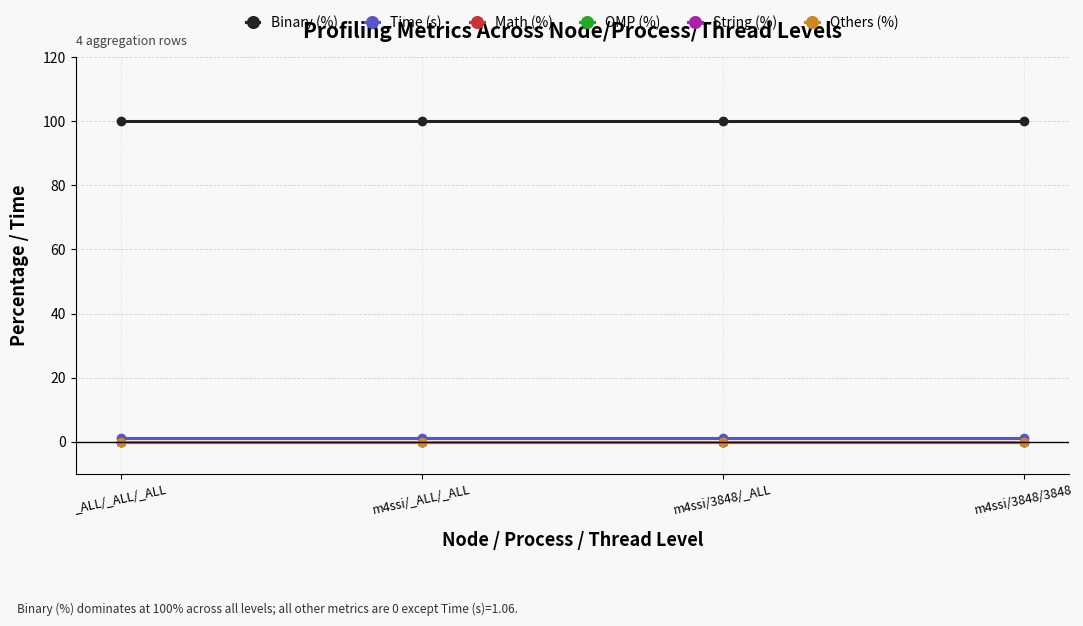

At which category is the sum across all series the highest?

_ALL/_ALL/_ALL